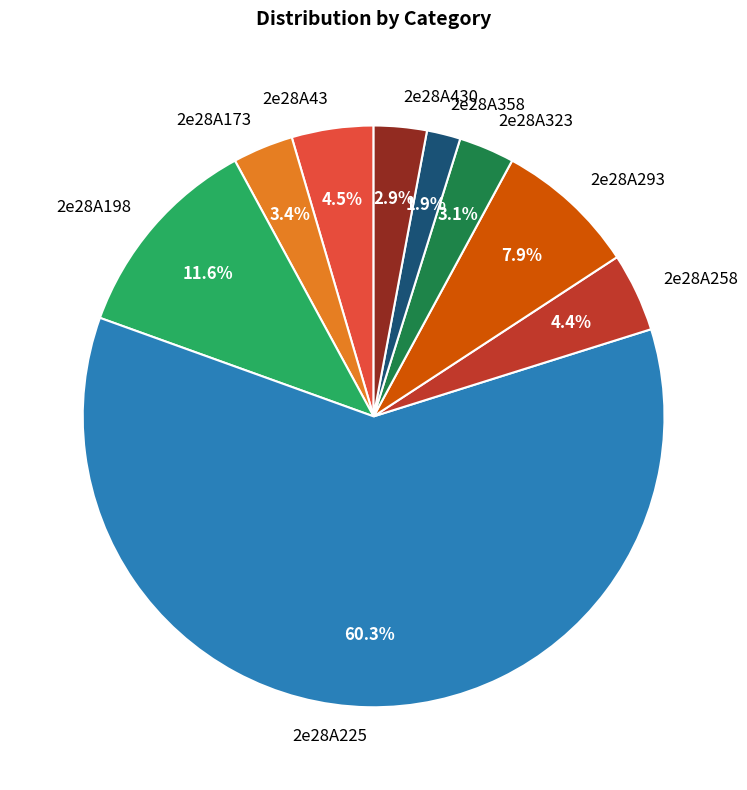

To the nearest percent, what is the average slice percentage?

11%